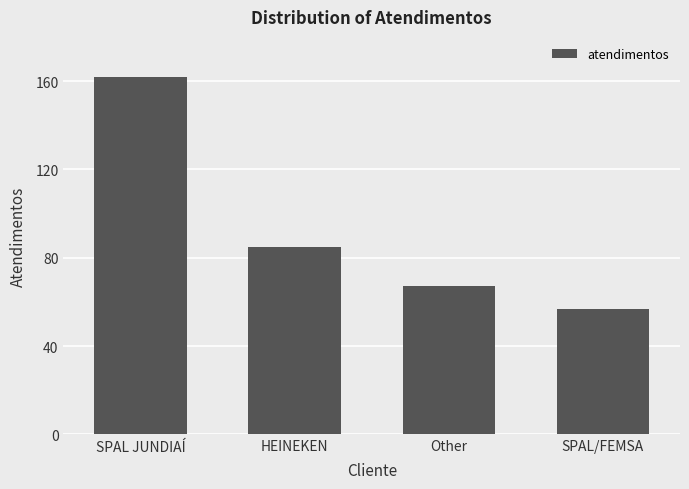

Between HEINEKEN and Other, which is larger?

HEINEKEN